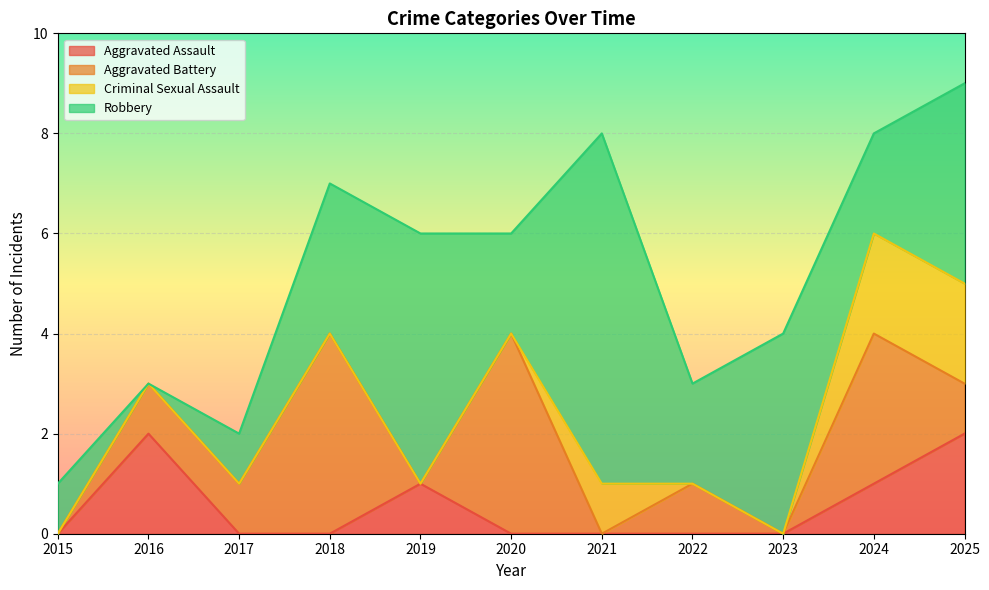

At which category does Criminal Sexual Assault reach its first local peak?

2021